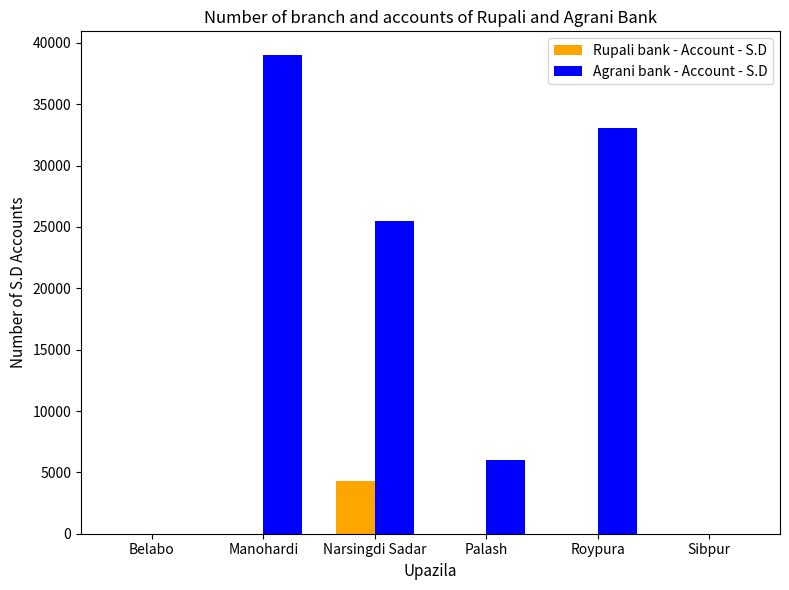

Reading right to left, what are all the values shown in this chart?

Rupali bank - Account - S.D: Sibpur=0	Roypura=0	Palash=0	Narsingdi Sadar=4321	Manohardi=0	Belabo=0
Agrani bank - Account - S.D: Sibpur=0	Roypura=33031	Palash=6000	Narsingdi Sadar=25452	Manohardi=38994	Belabo=0